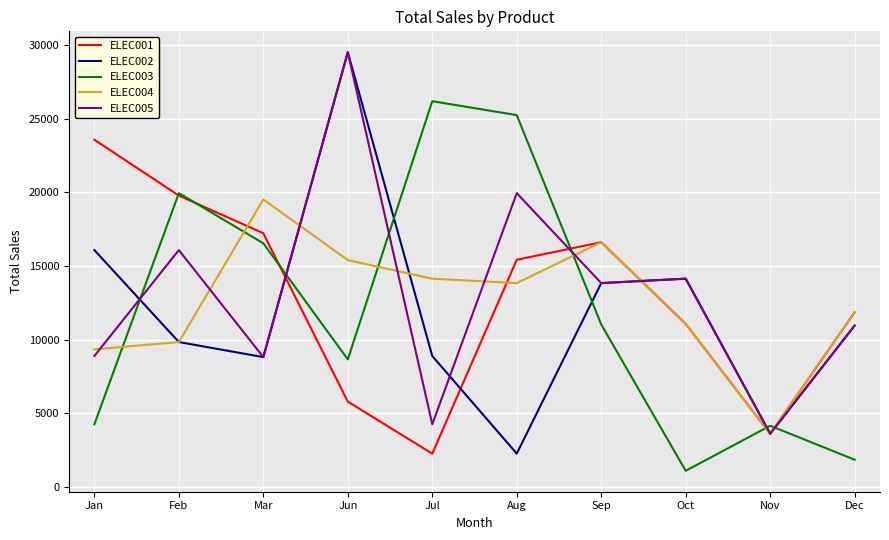

Which series has the largest range (max minus min)?

ELEC002